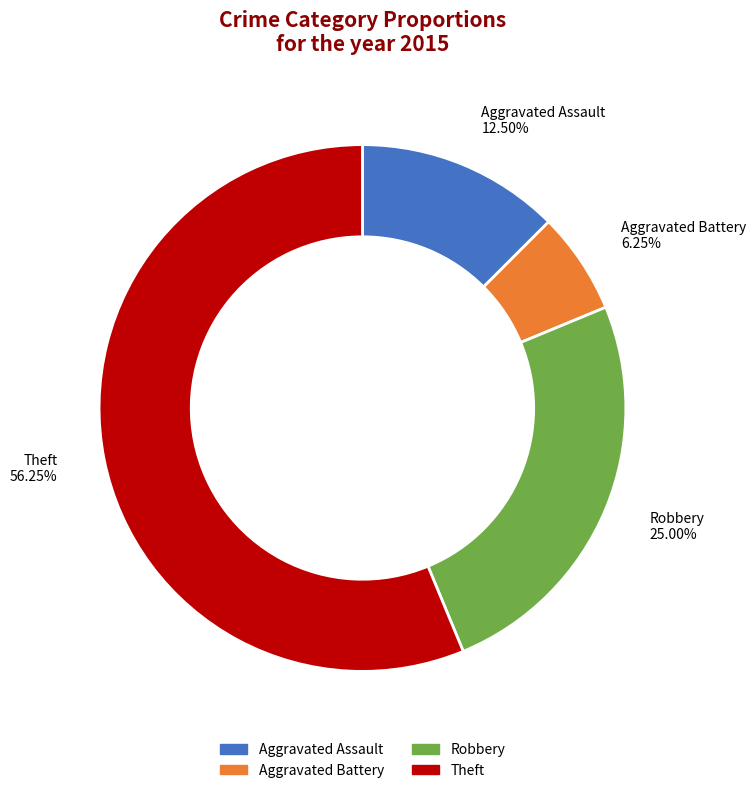

To the nearest percent, what percentage of the pie is Theft?

56%